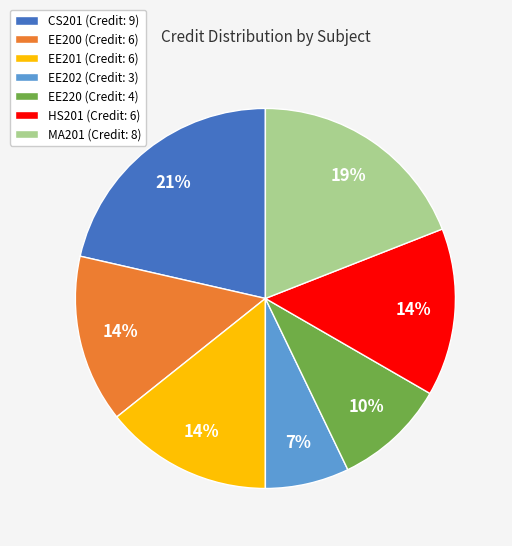

Which category has the biggest portion of the pie?

CS201